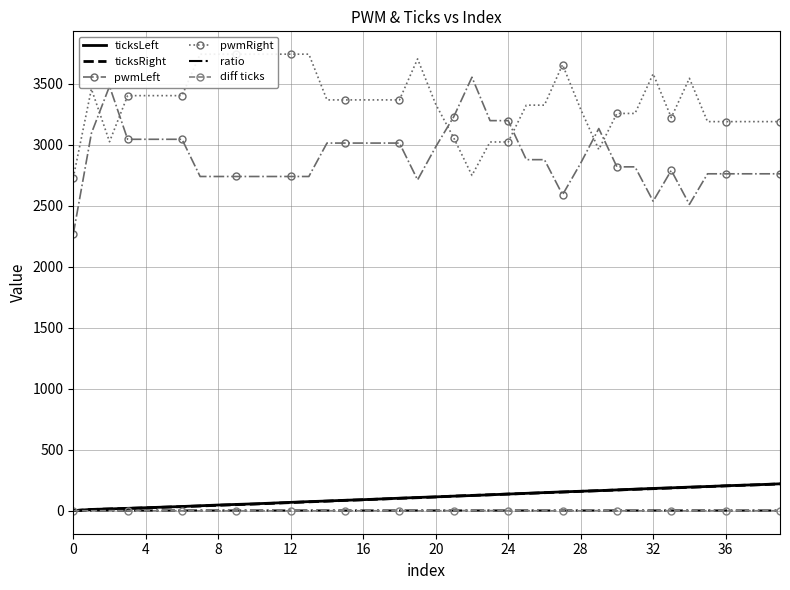

What is the smallest value displayed?

-2.0